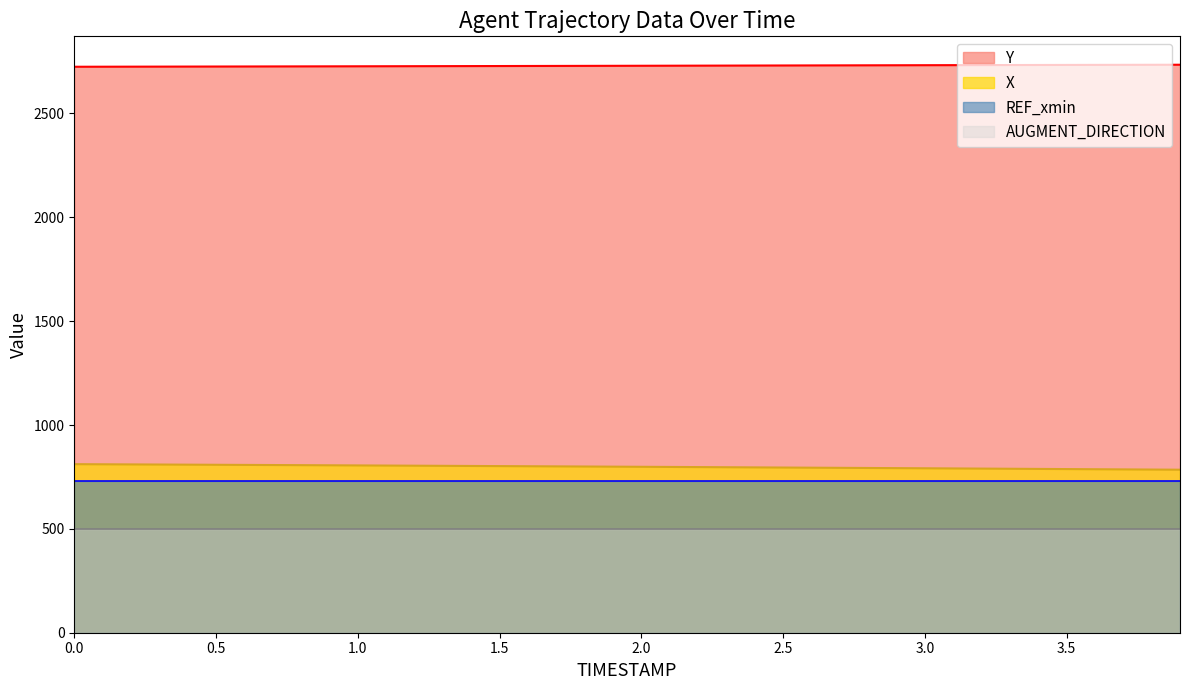

The X series shows 399.3 at 2.8. True or false?

False